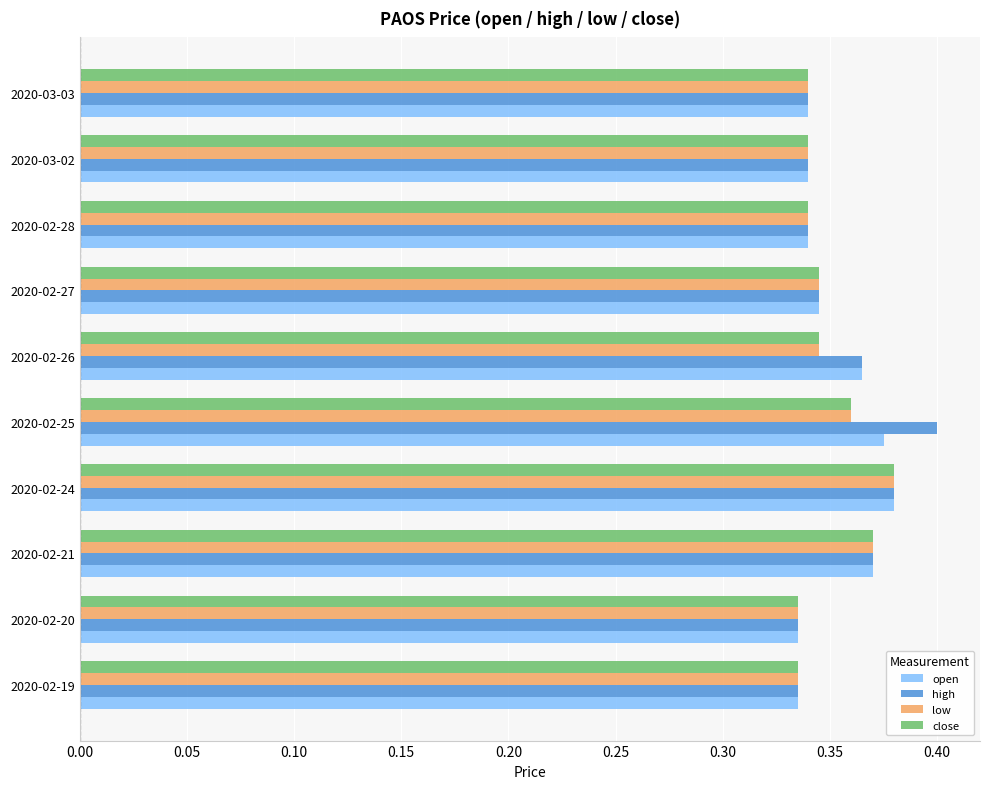

What is the sum of all close values?

3.5